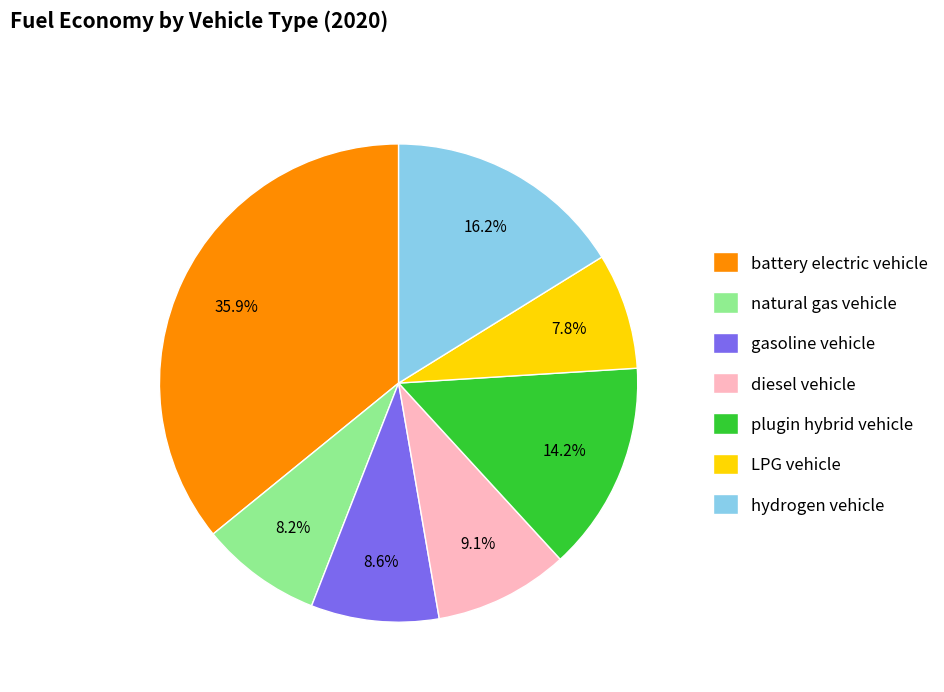

Does any single category account for the majority?

No